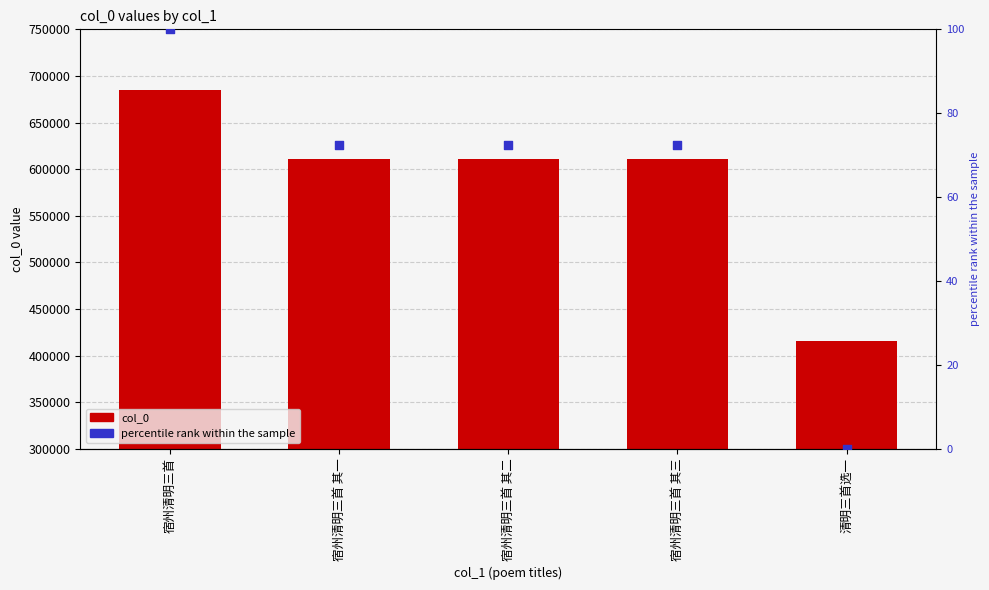

At which category is the sum across all series the highest?

宿州清明三首